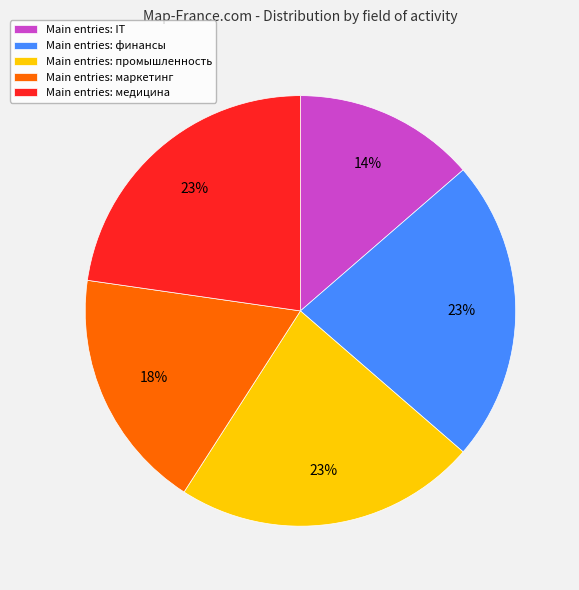

Count the number of slices in the pie.

5